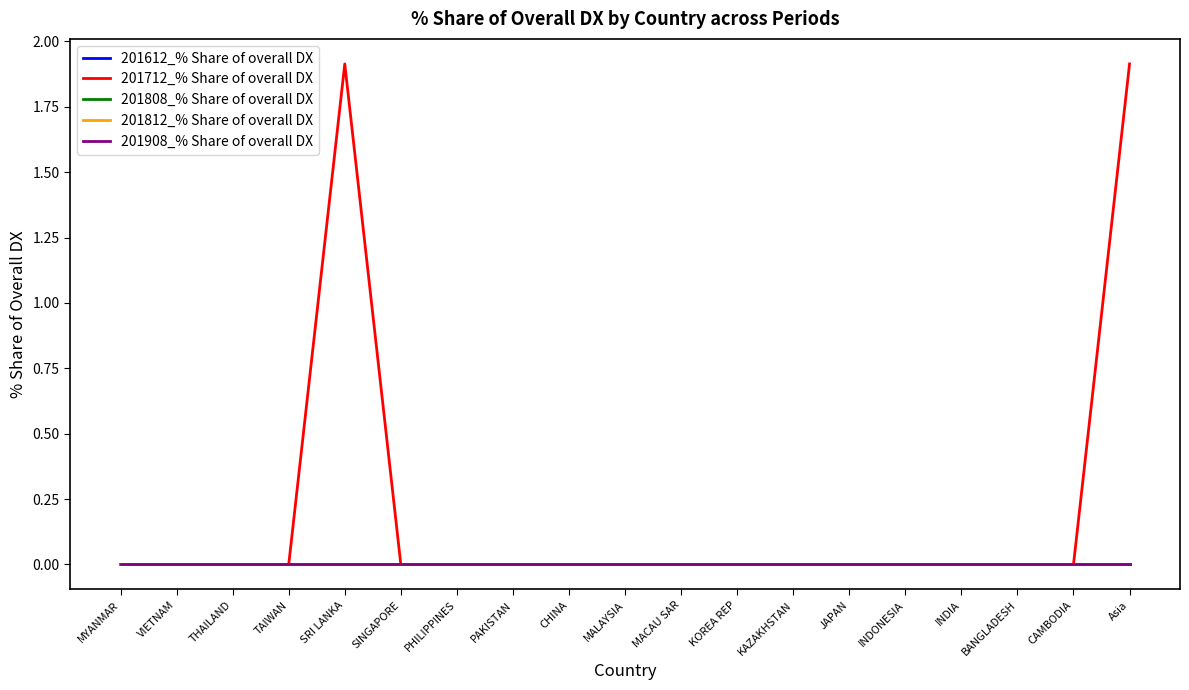

Does the chart have visible grid lines?

No